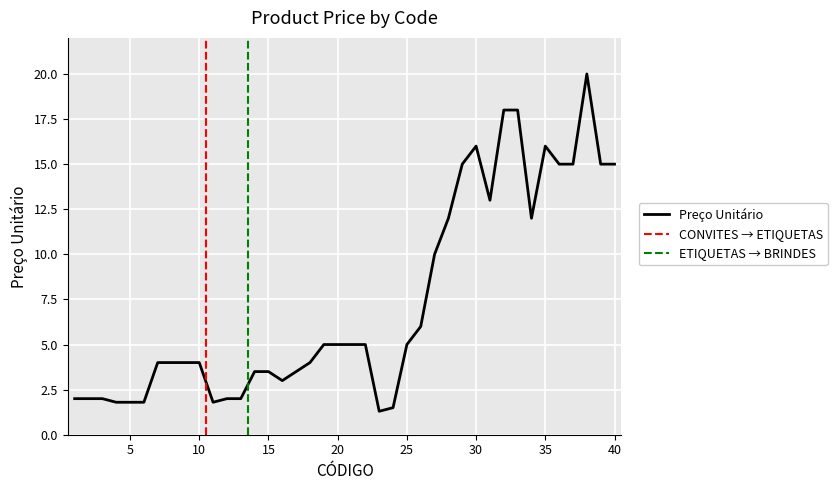

What is the sum of all values?

294.5